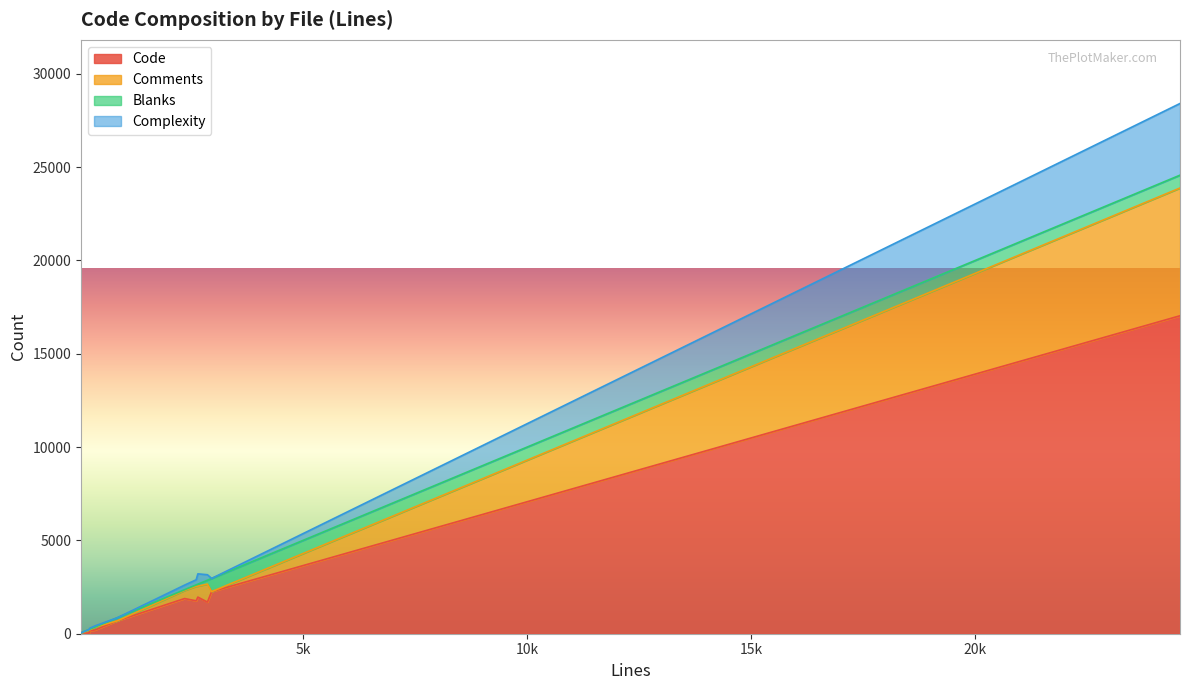

What is the maximum value for Code?

17036